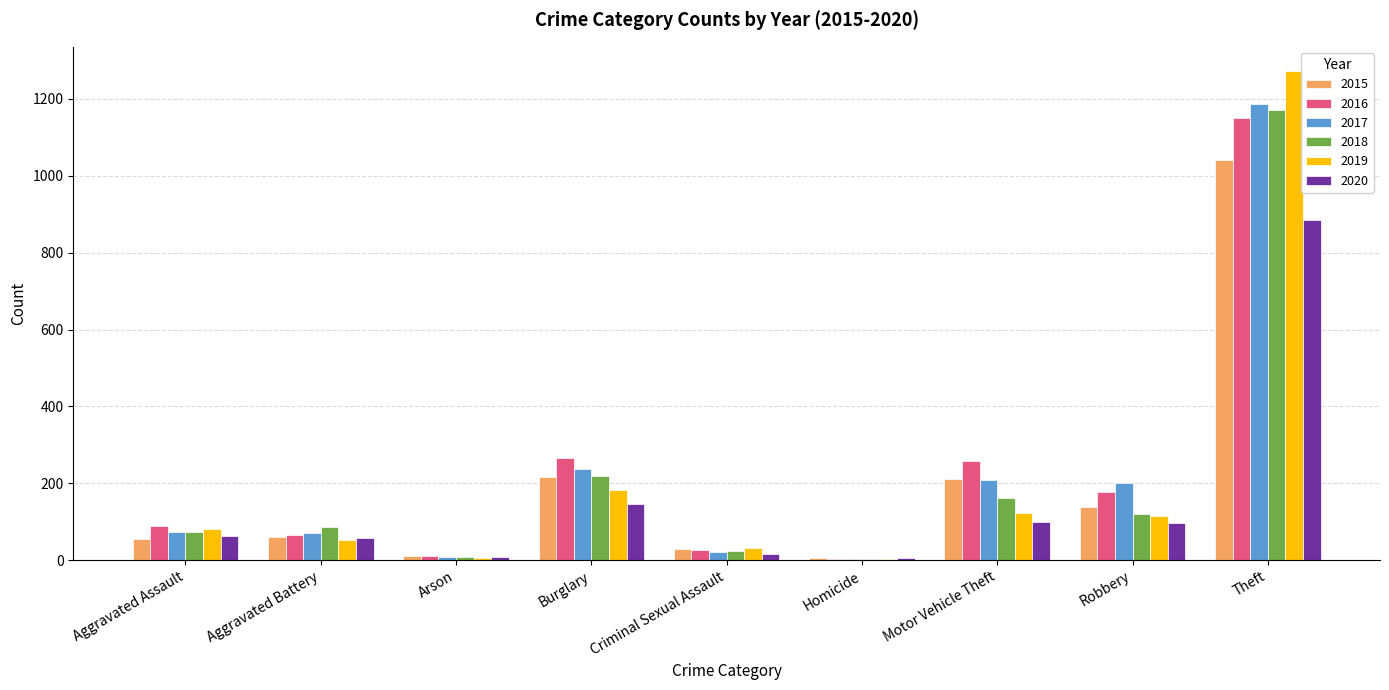

What are all the series names shown in the legend?

2015, 2016, 2017, 2018, 2019, 2020